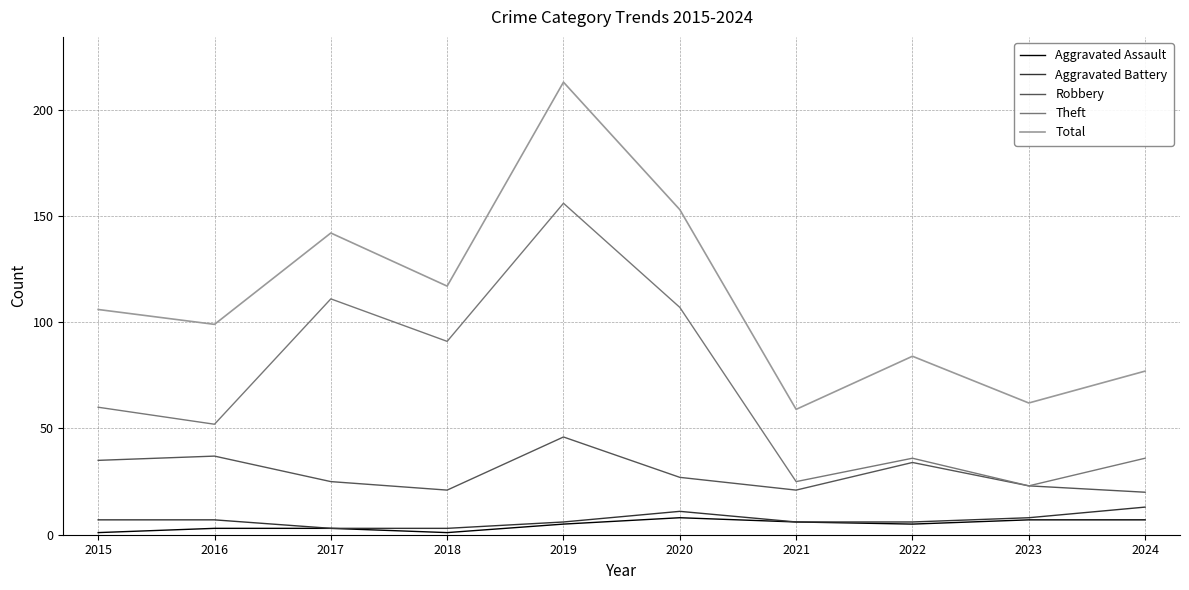

Does the chart display data point markers on the line(s)?

No